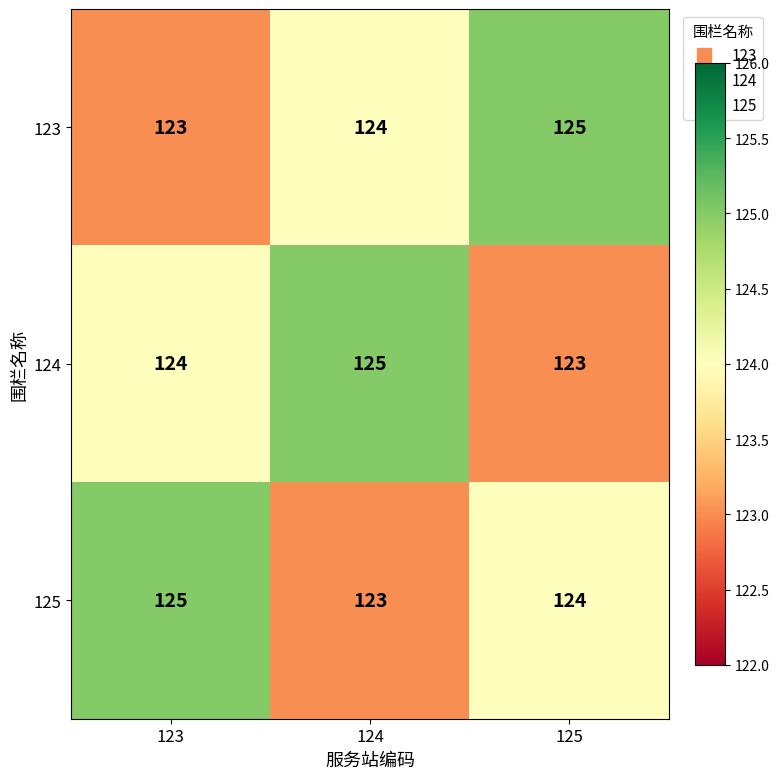

List the labels in order of 125 value, largest first.

123, 125, 124